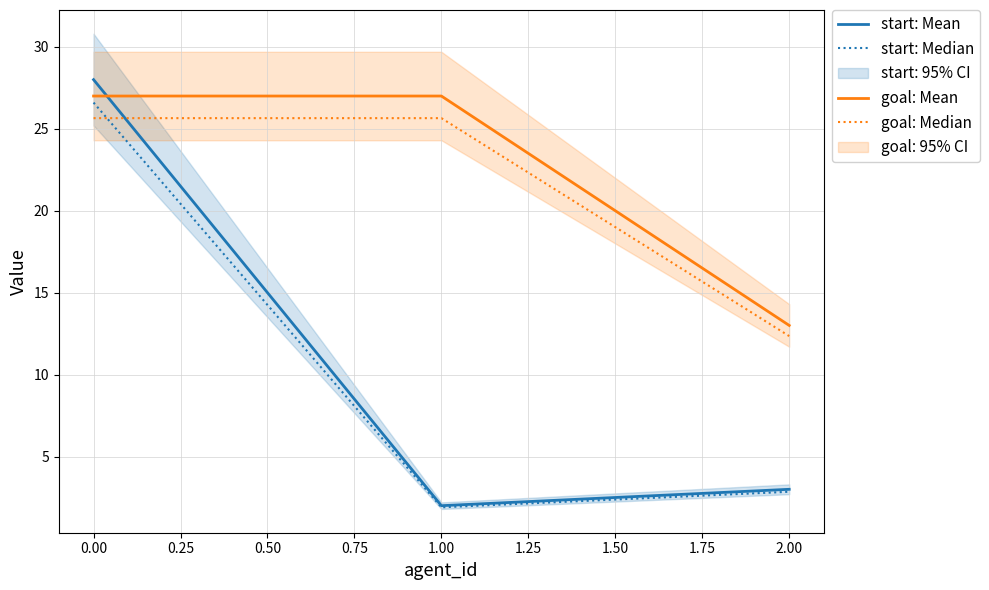

The goal: Mean series shows 13.0 at 2.00. True or false?

True